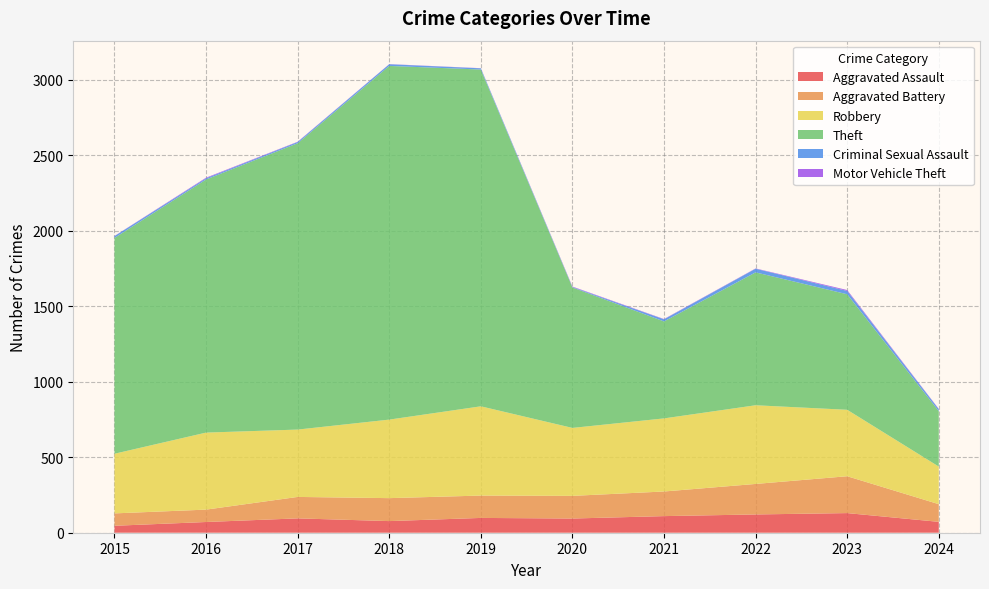

Reading left to right, extract all data points from this chart.

Aggravated Assault: 46	71	95	77	98	94	110	121	130	72
Aggravated Battery: 82	82	142	152	148	150	163	202	244	117
Robbery: 395	510	446	520	591	450	484	521	440	249
Theft: 1429	1676	1896	2342	2230	930	642	880	765	367
Criminal Sexual Assault: 12	8	8	11	8	3	14	24	22	13
Motor Vehicle Theft: 1	4	2	1	1	3	2	2	6	2